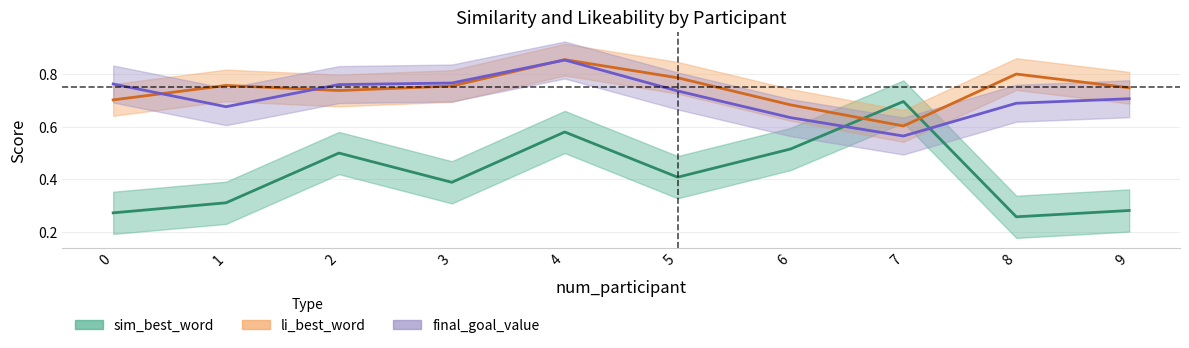

Where is final_goal_value nearest to the value 0?

7